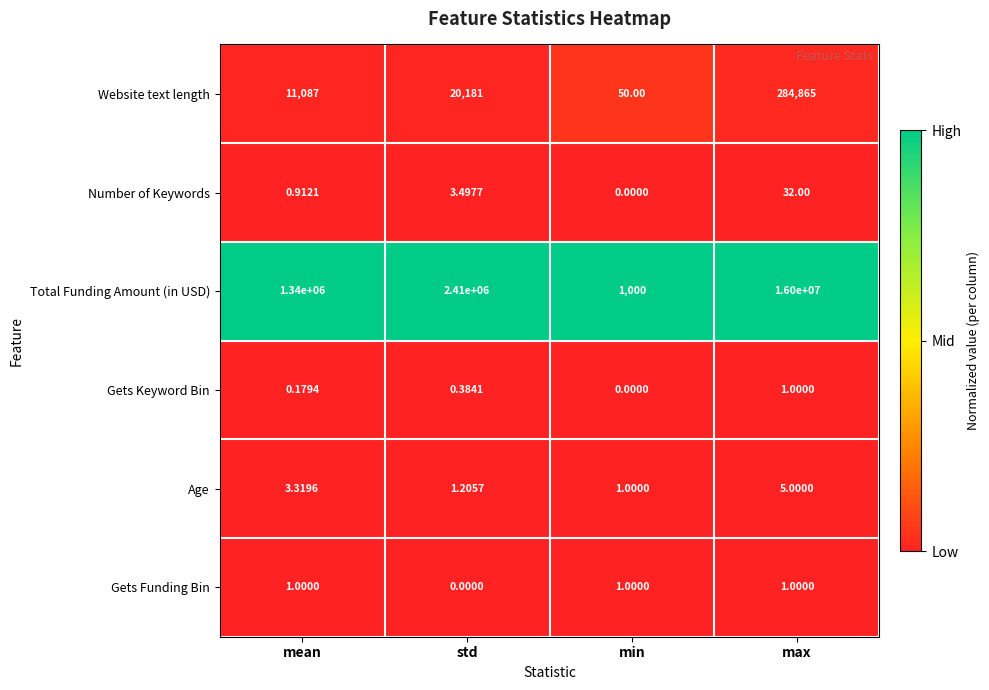

Which series has the largest total across all categories?

Total Funding Amount (in USD)